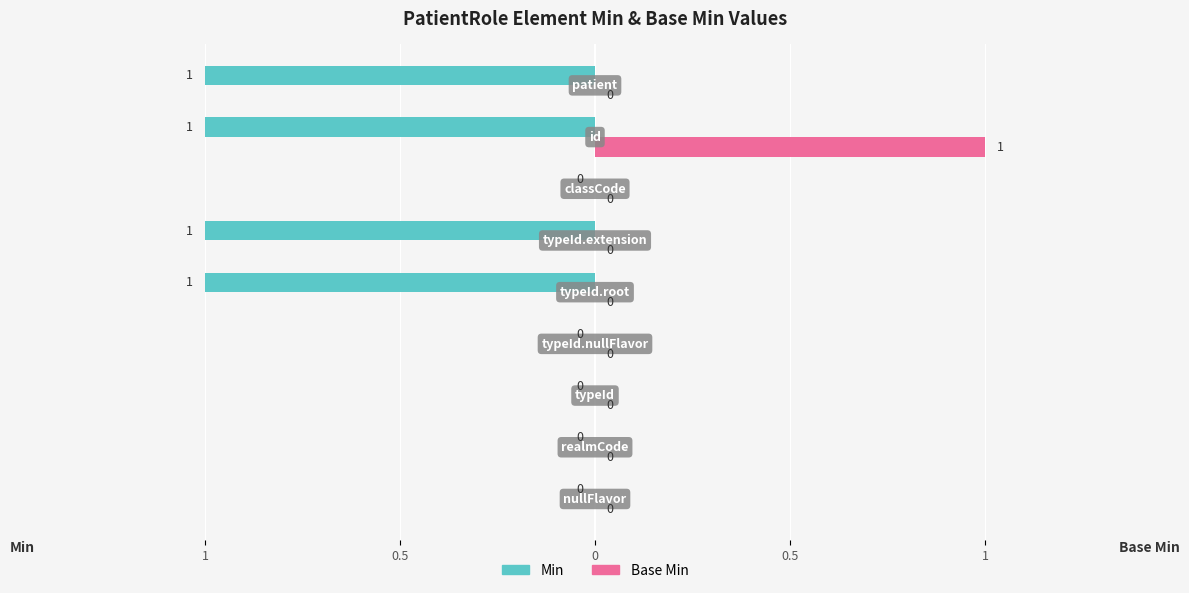

What is the maximum value shown in the chart?

1